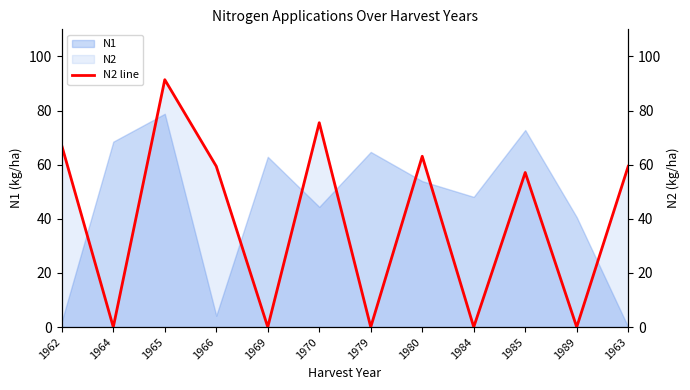

At which category does the chart reach its minimum across all series?

1964